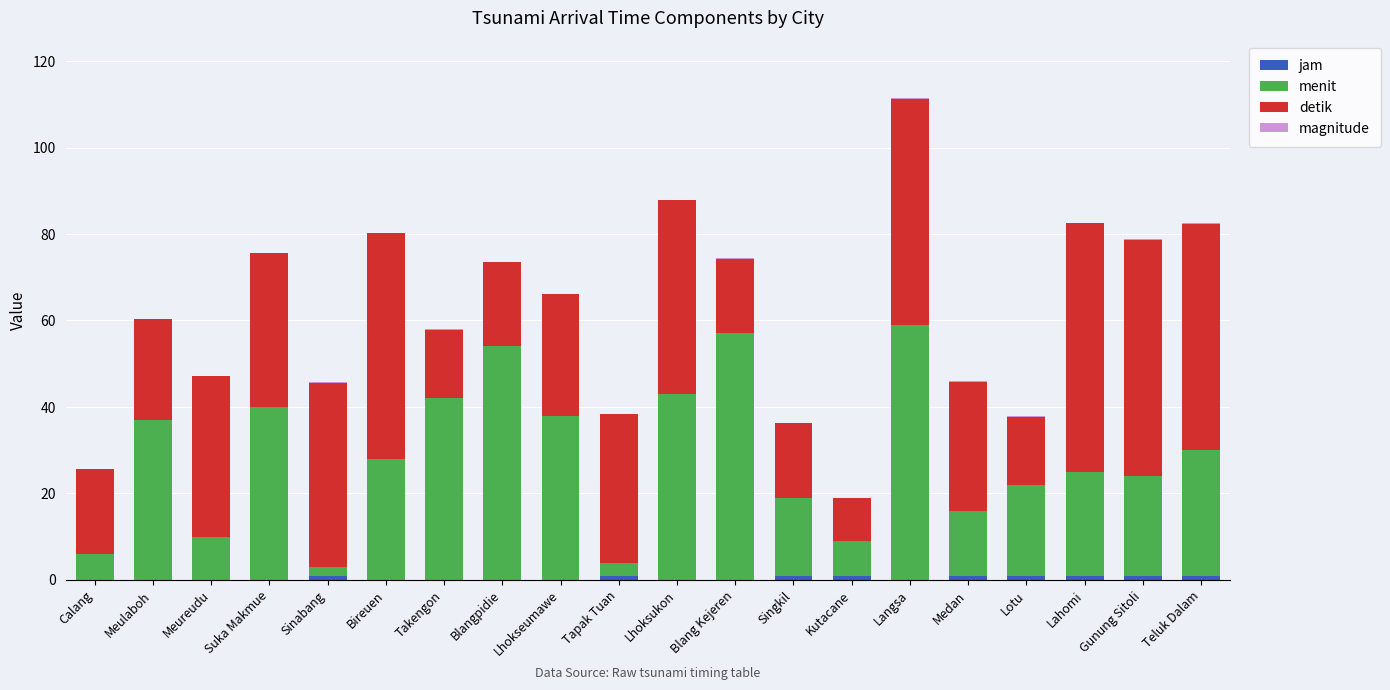

At which category is the sum across all series the highest?

Langsa